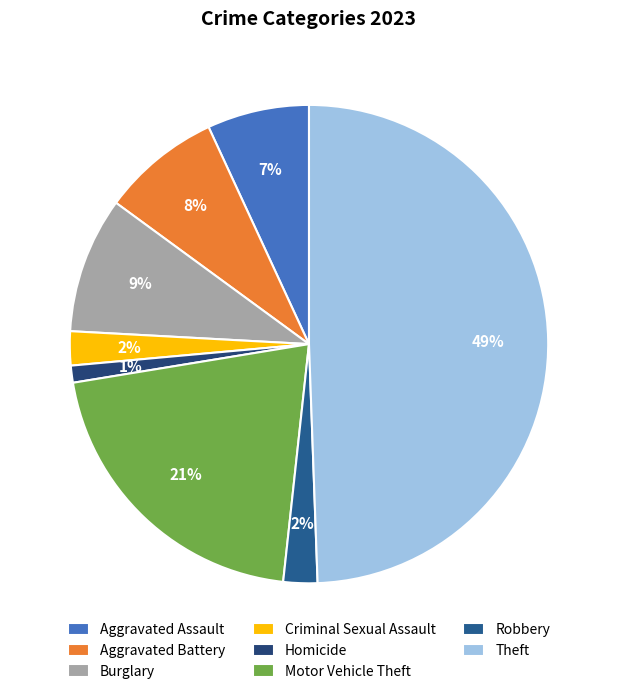

To the nearest percent, what is the combined percentage of Aggravated Assault and Burglary?

16%